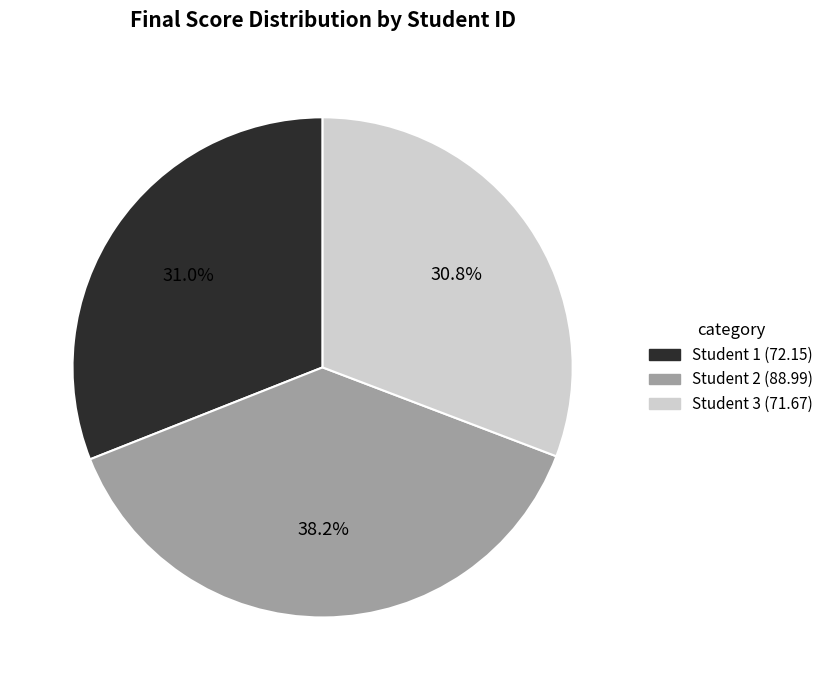

Is there a majority slice in this chart?

No